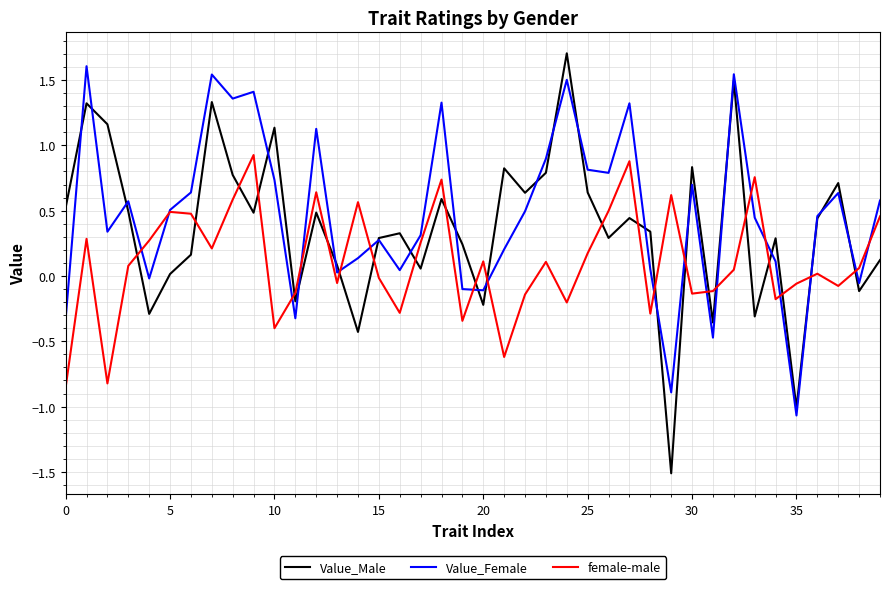

How many lines are shown in the chart?

3